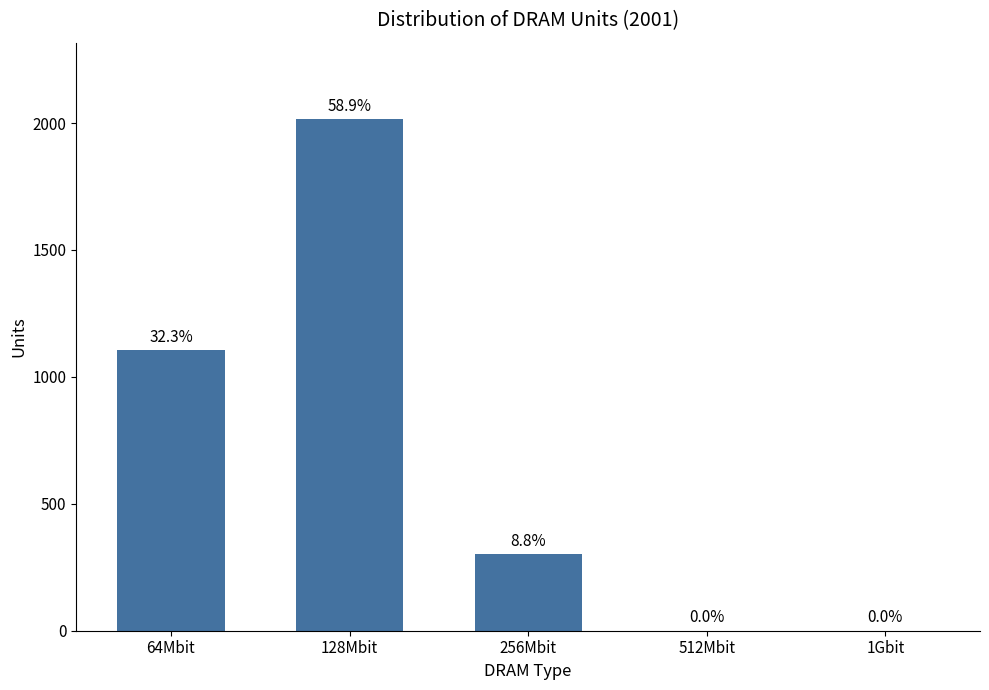

Is it true that the value at 128Mbit is 2014.4?

True